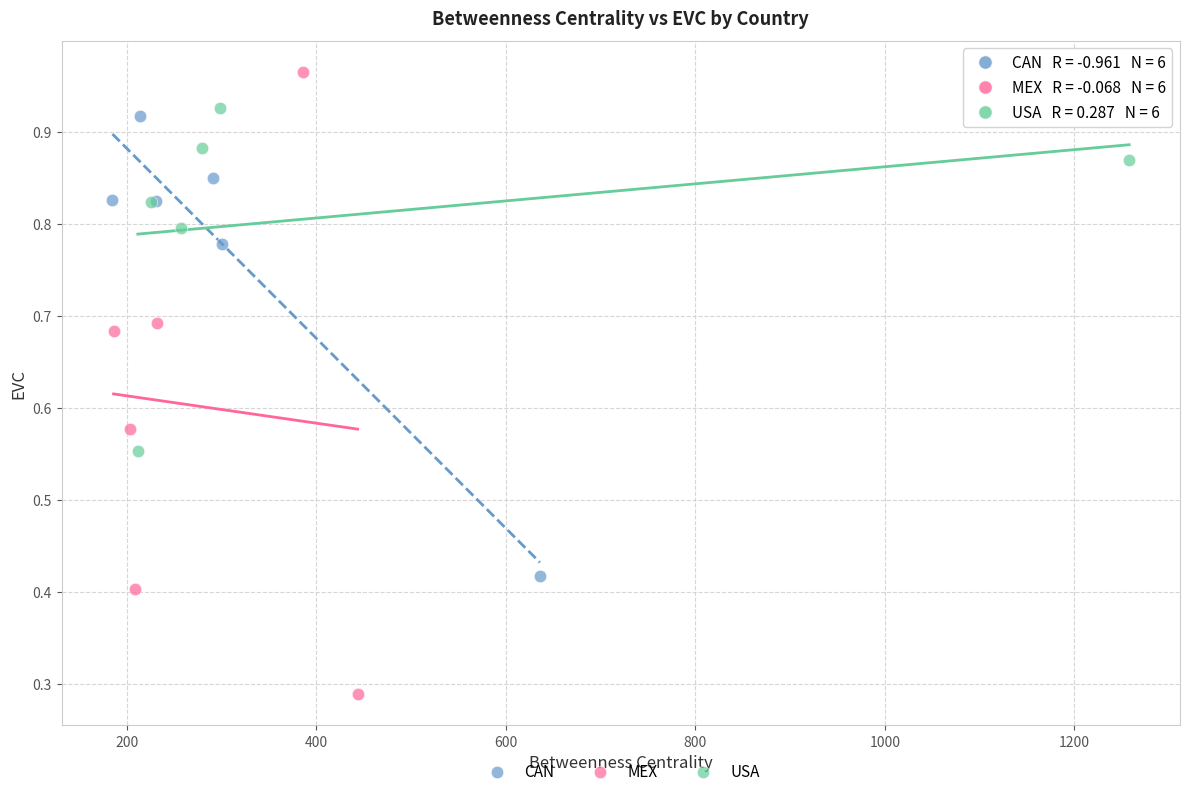

Which series contains the lowest Y value?

MEX